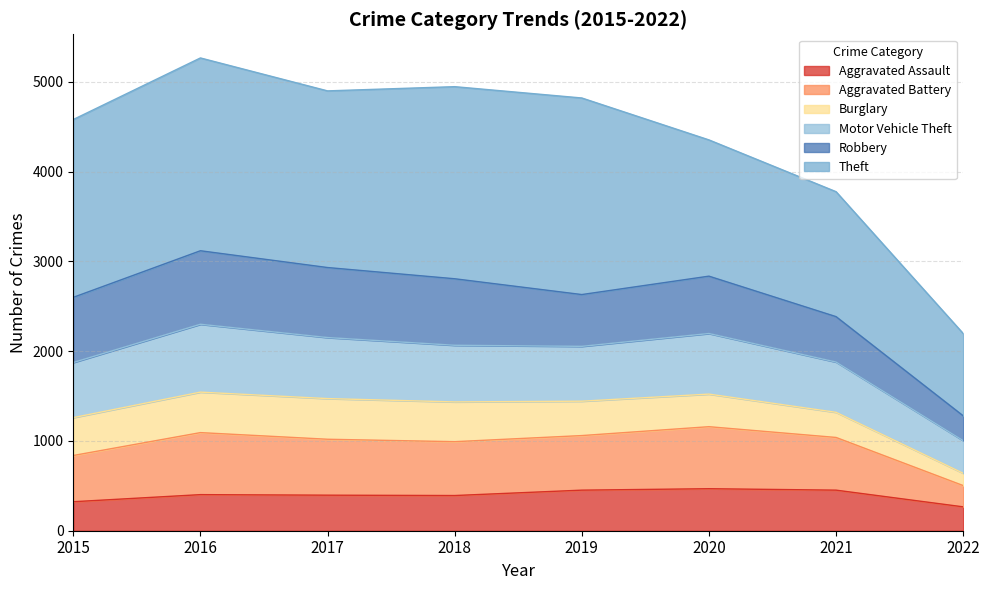

At which label is Aggravated Assault closest to 367?

2018